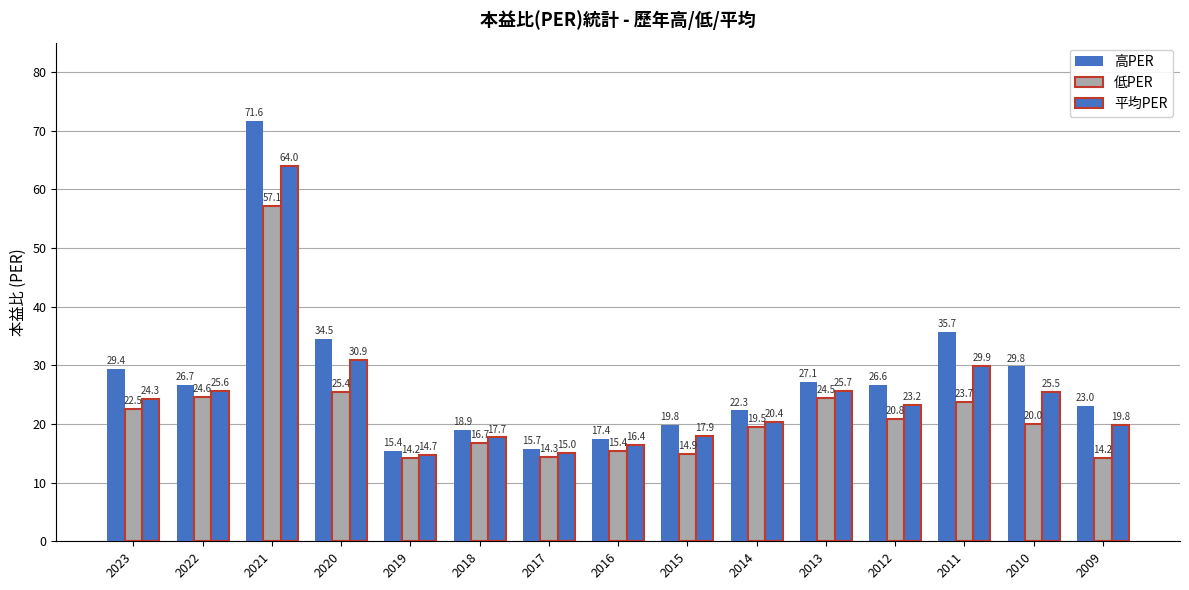

Rank the series by their maximum value, from lowest to highest.

低PER, 平均PER, 高PER